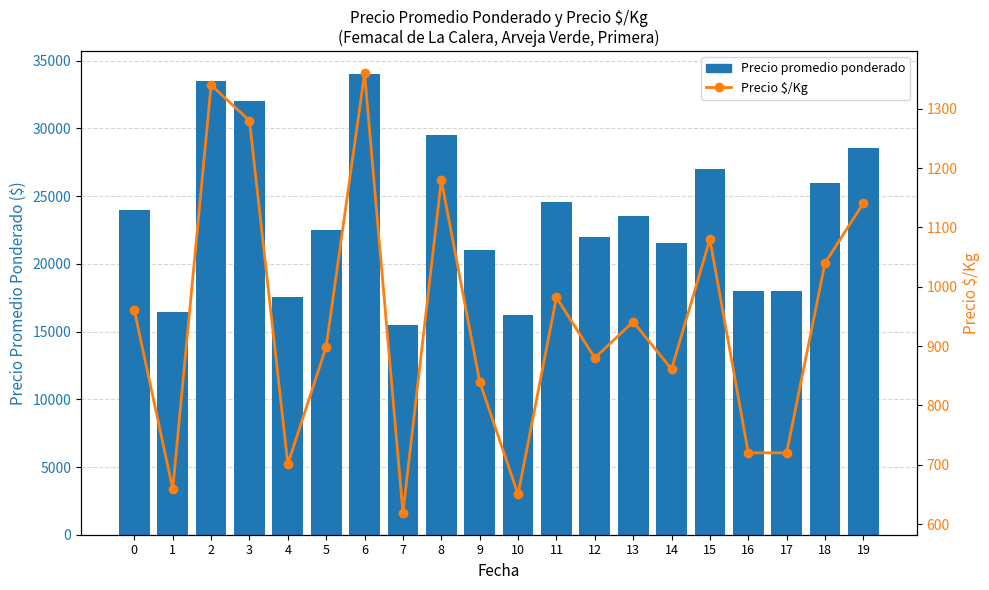

What is the total value across all series at 1?

17138